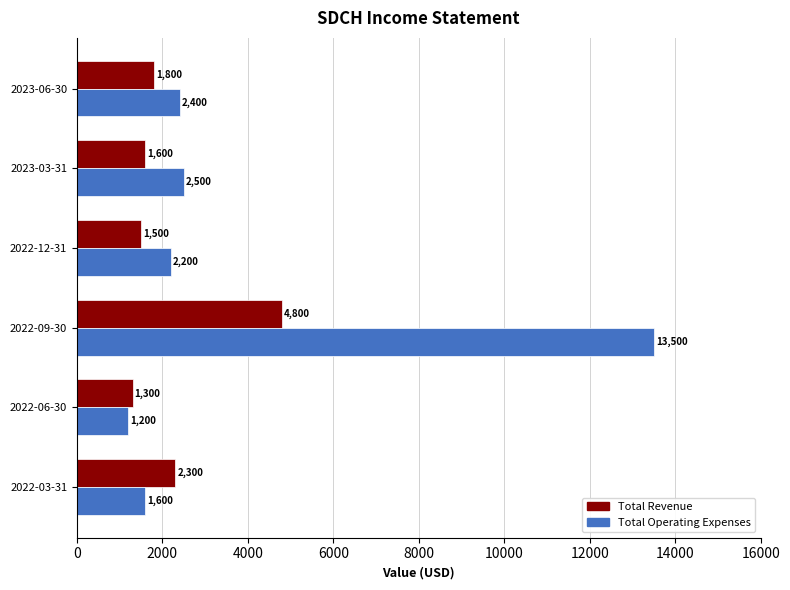

At how many categories does at least one series exceed 3934?

1